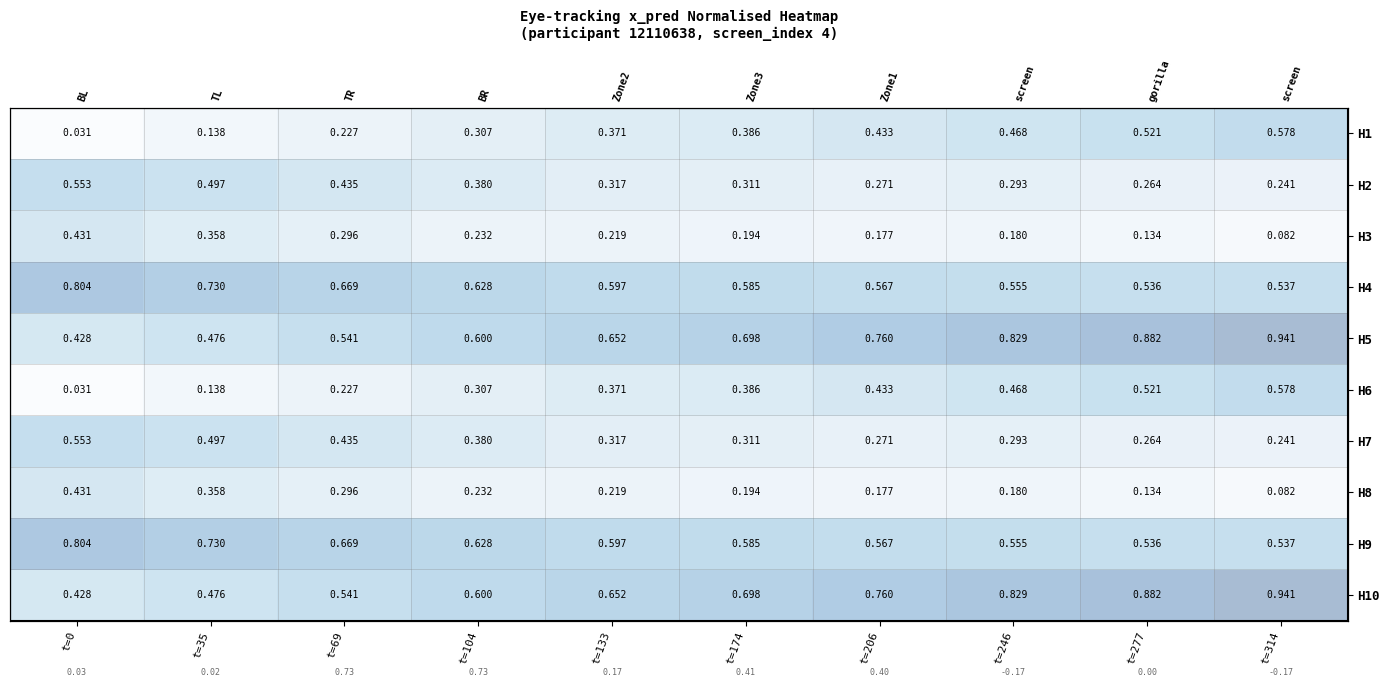

At which label does H10 reach its peak?

t=314